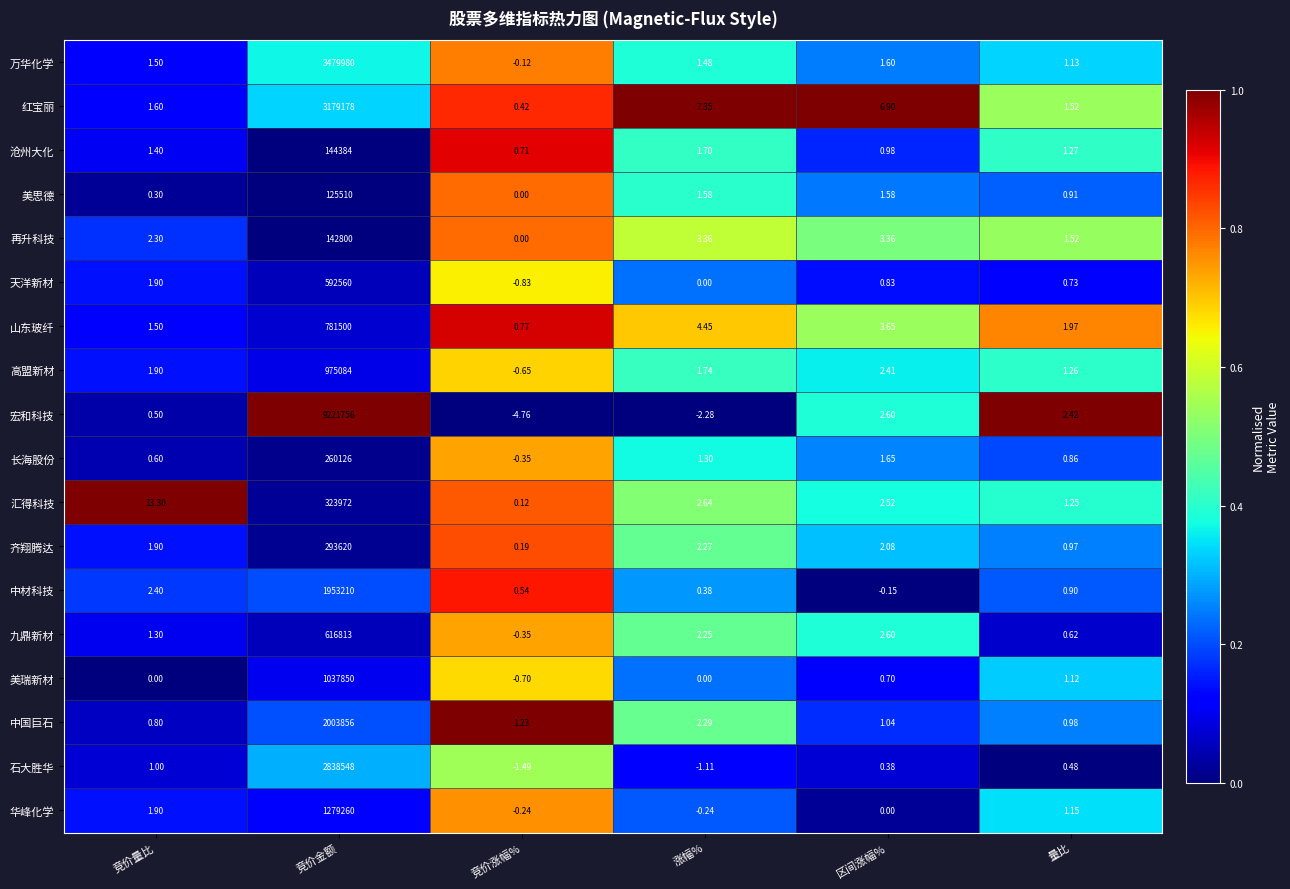

Count the number of data series in this chart.

18